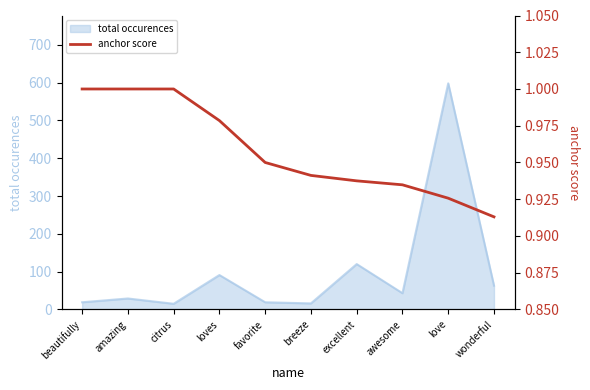

Is it true that the value at love is 1.3?

False